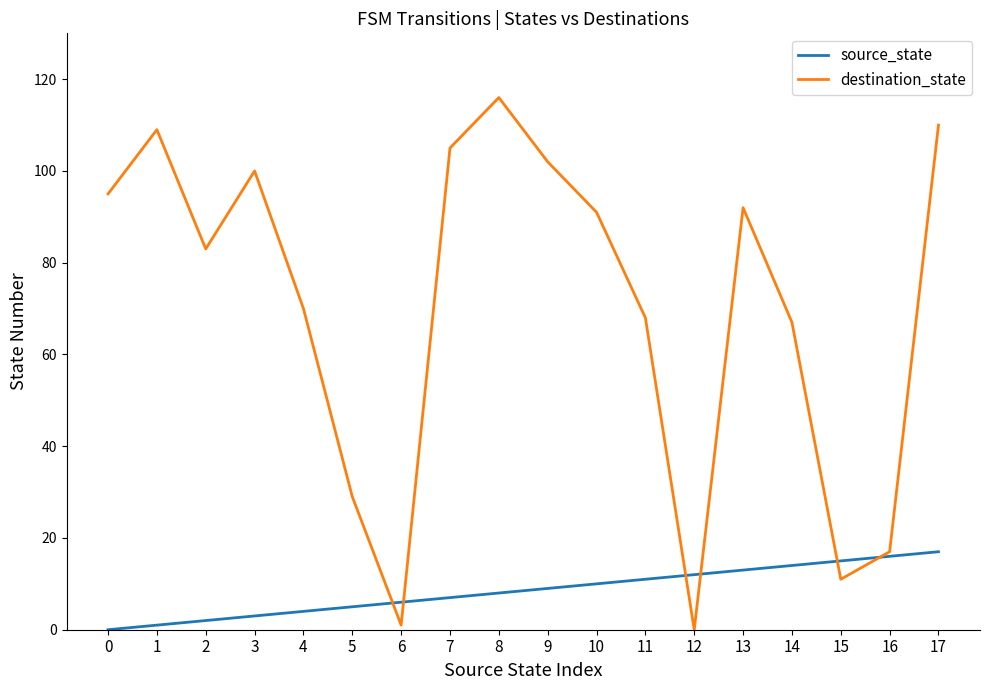

Reading left to right, extract all data points from this chart.

source_state: 0=0	1=1	2=2	3=3	4=4	5=5	6=6	7=7	8=8	9=9	10=10	11=11	12=12	13=13	14=14	15=15	16=16	17=17
destination_state: 0=95	1=109	2=83	3=100	4=70	5=29	6=1	7=105	8=116	9=102	10=91	11=68	12=0	13=92	14=67	15=11	16=17	17=110